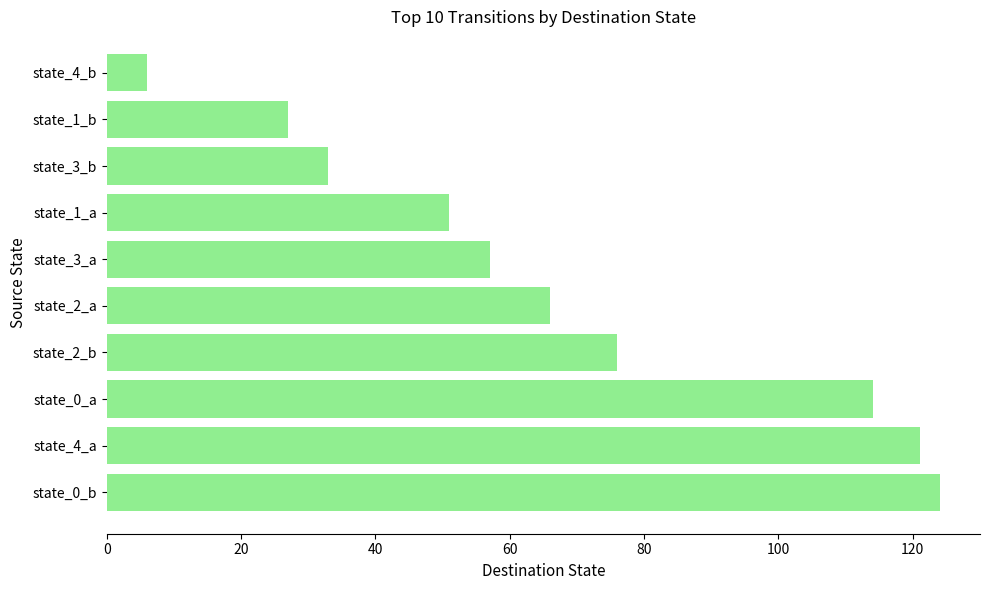

What is the difference between the maximum and minimum values?

118